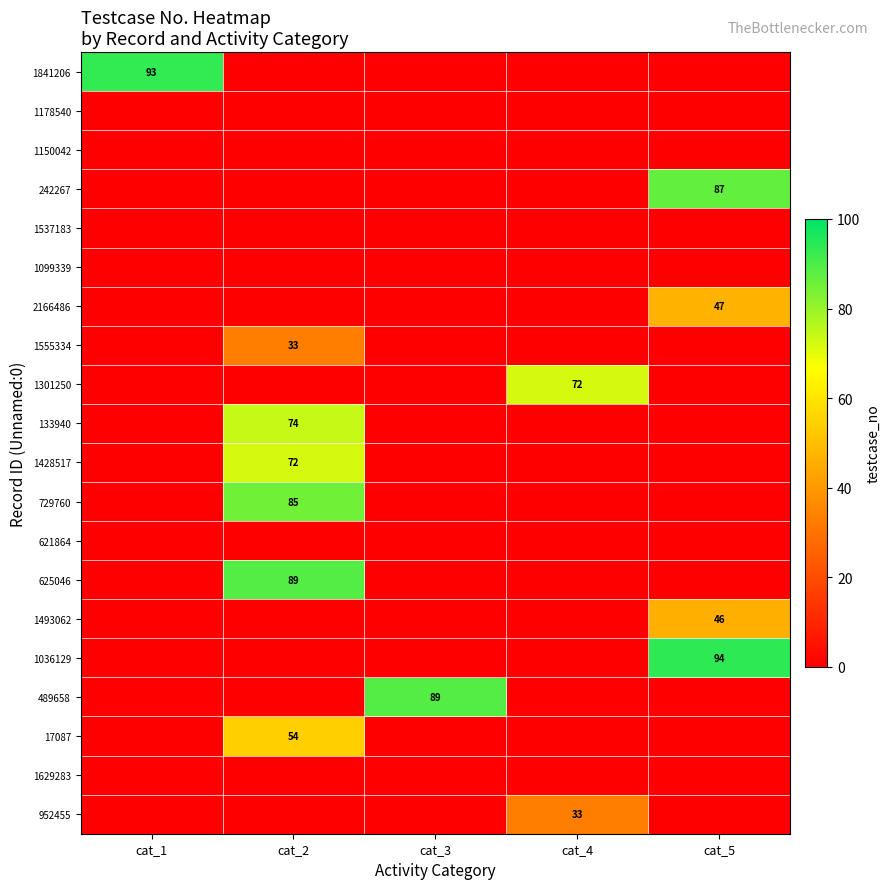

Rank the series by their maximum value, from highest to lowest.

1036129, 1841206, 625046, 489658, 242267, 729760, 133940, 1301250, 1428517, 17087, 2166486, 1493062, 1555334, 952455, 1178540, 1150042, 1537183, 1099339, 621864, 1629283